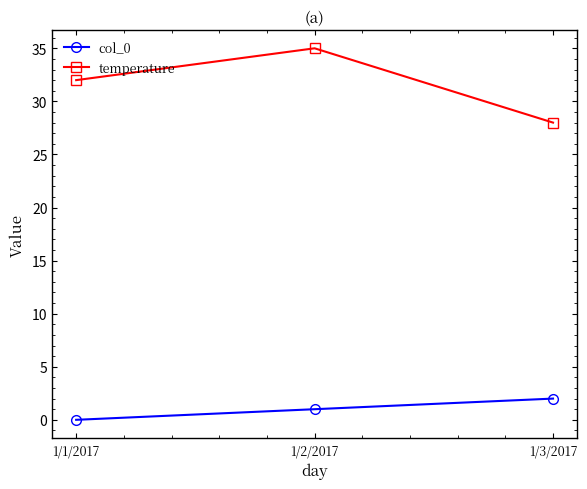

At how many categories does at least one series exceed 2?

3